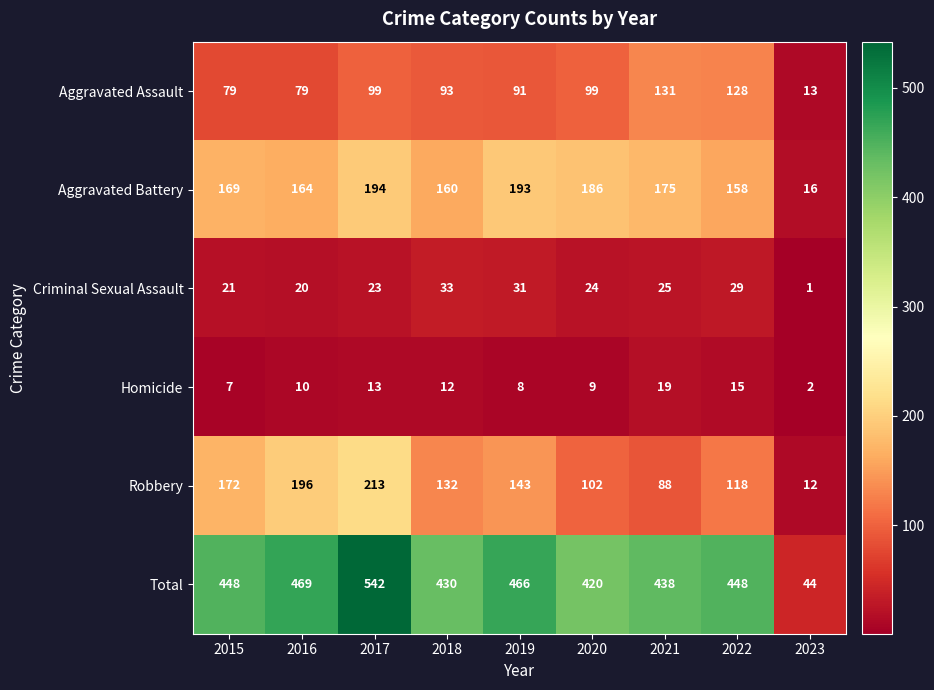

What is the maximum value for Robbery?

213